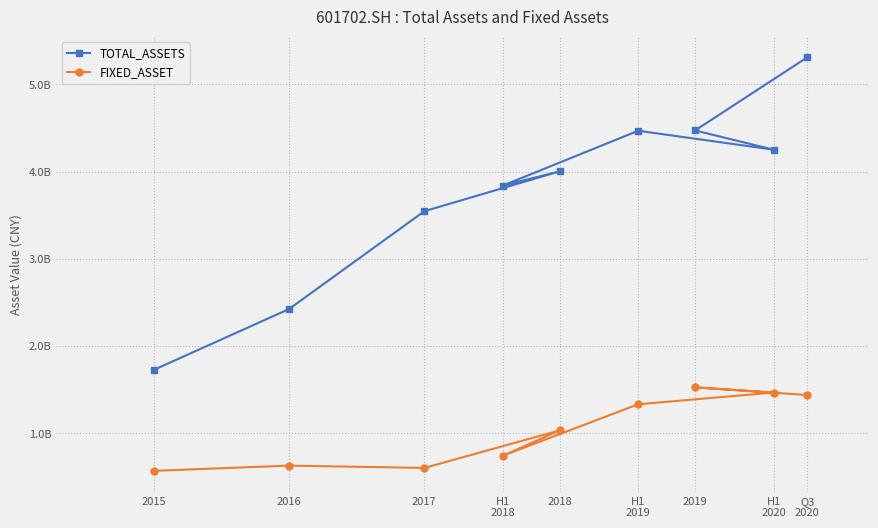

True or false: FIXED_ASSET and TOTAL_ASSETS cross at least once.

False